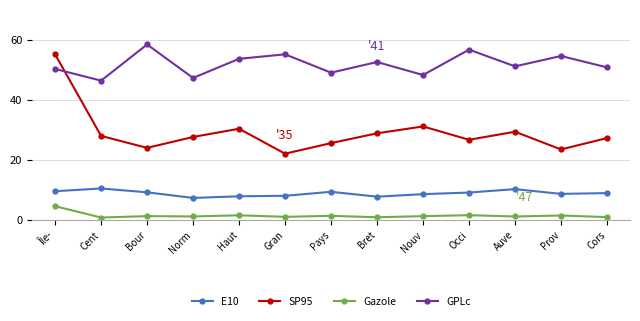

How many categories are shown in the chart?

13